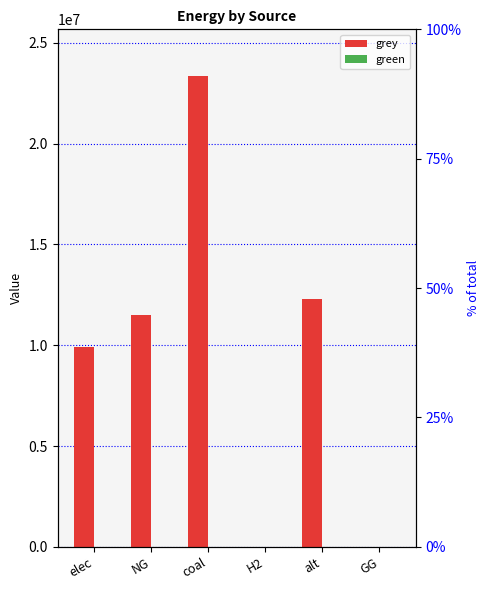

Where is grey nearest to the value 11666696?

NG